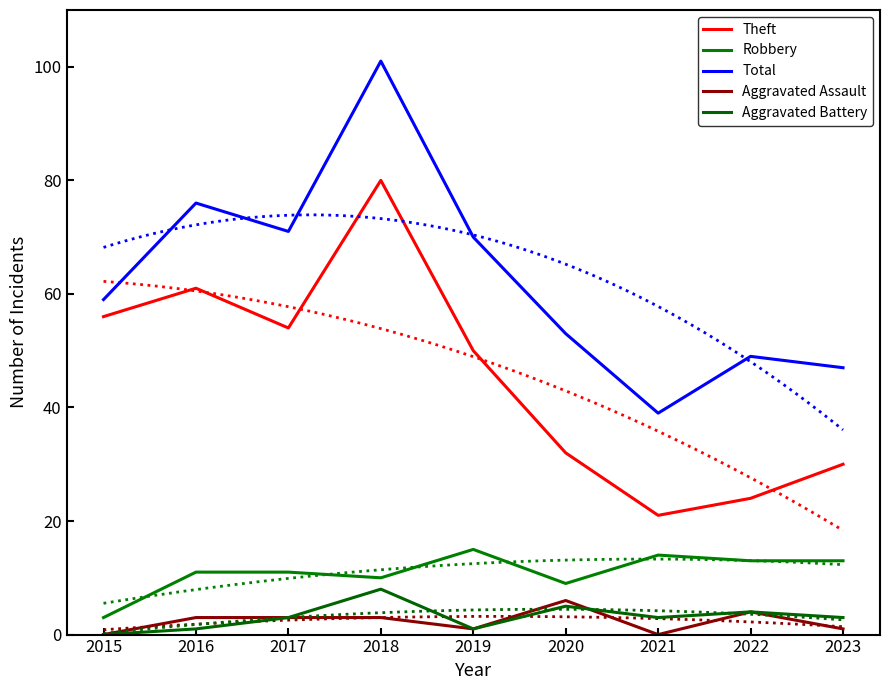

How many interior local peaks does the Aggravated Assault series have?

2